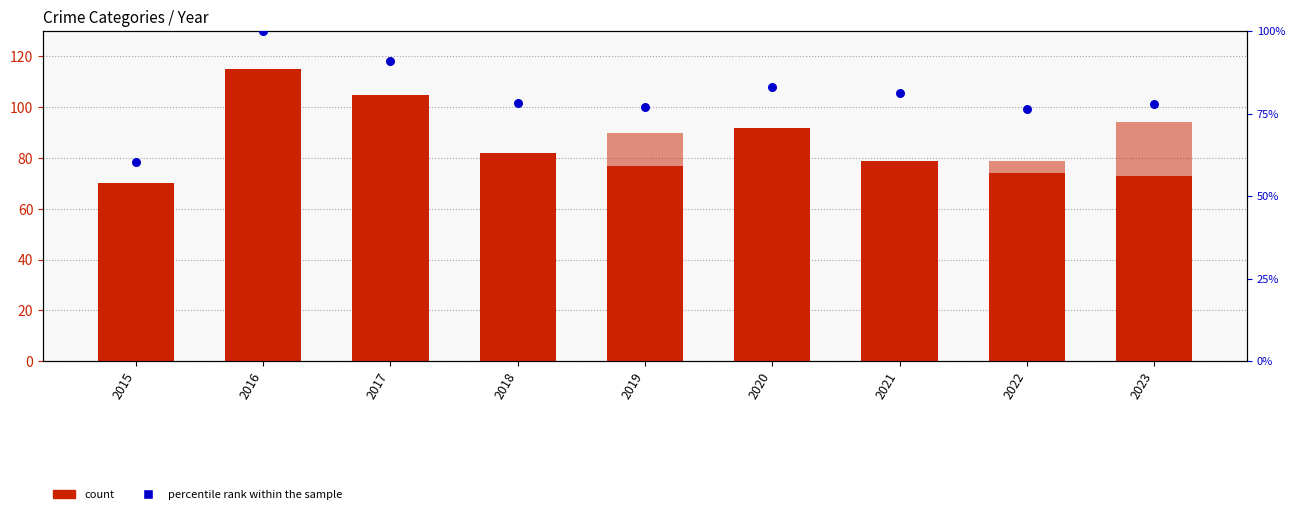

At how many categories does at least one series exceed 94?

2